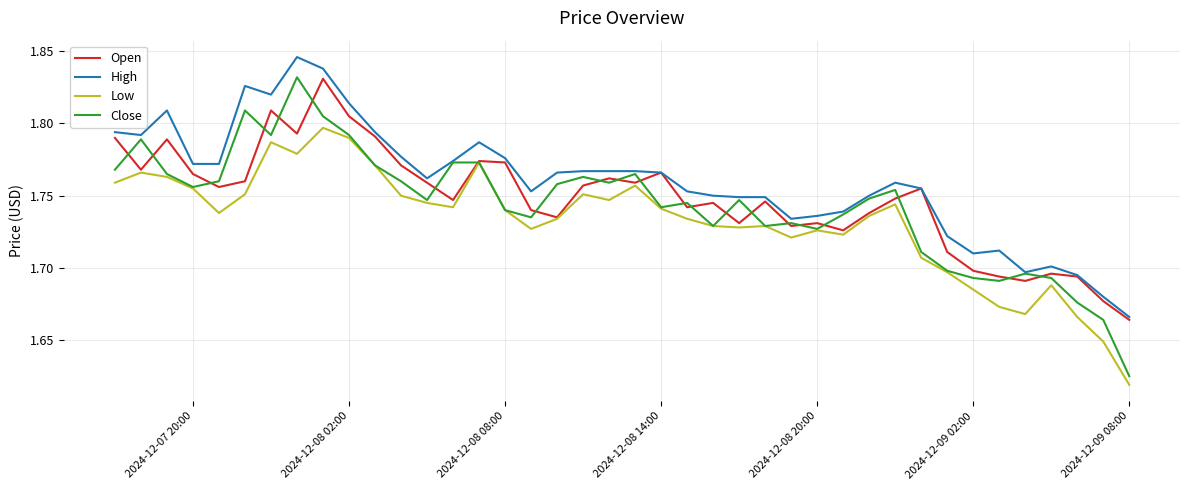

Which series has the largest range (max minus min)?

Close